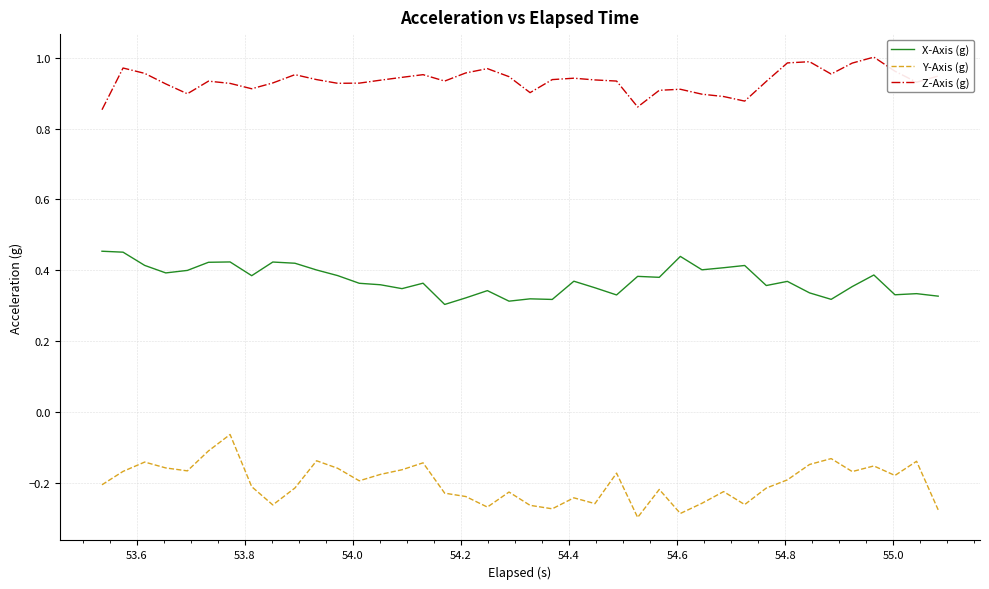

Which series has the largest total across all categories?

Z-Axis (g)